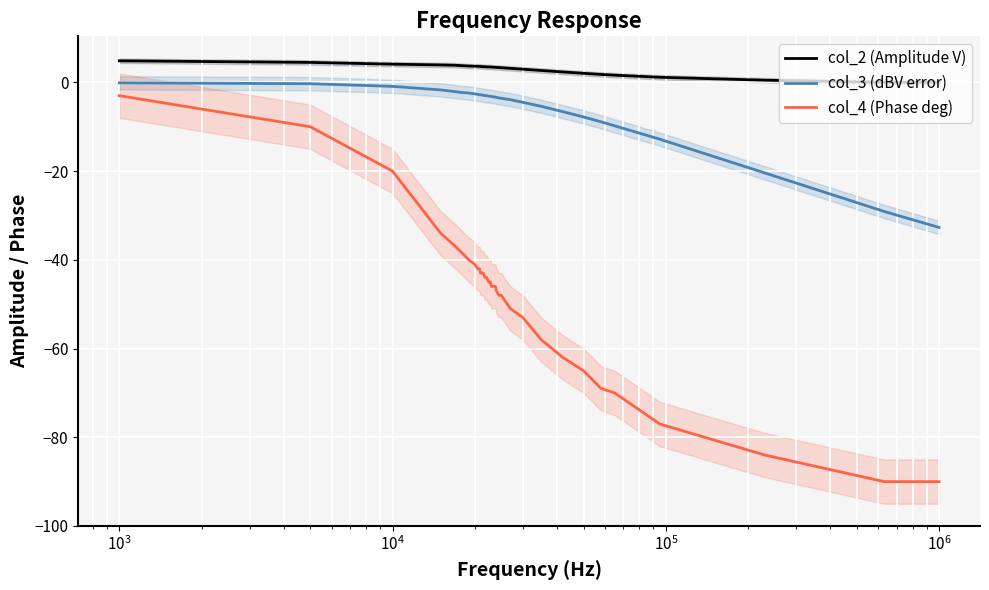

What is the lowest value of the col_3 (dBV error) series?

-32.7